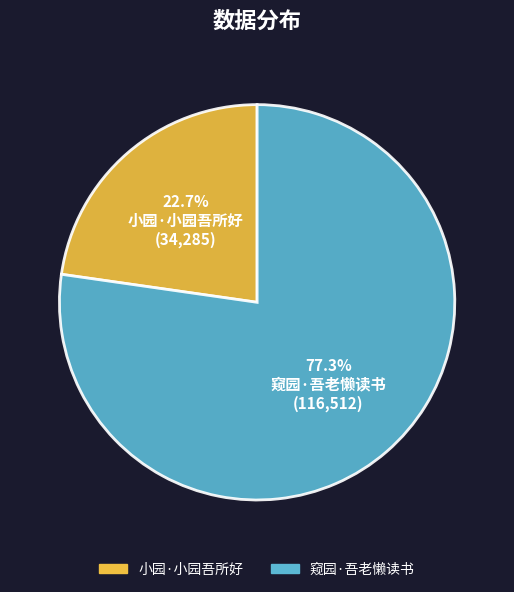

What is the majority slice?

窥园·吾老懒读书